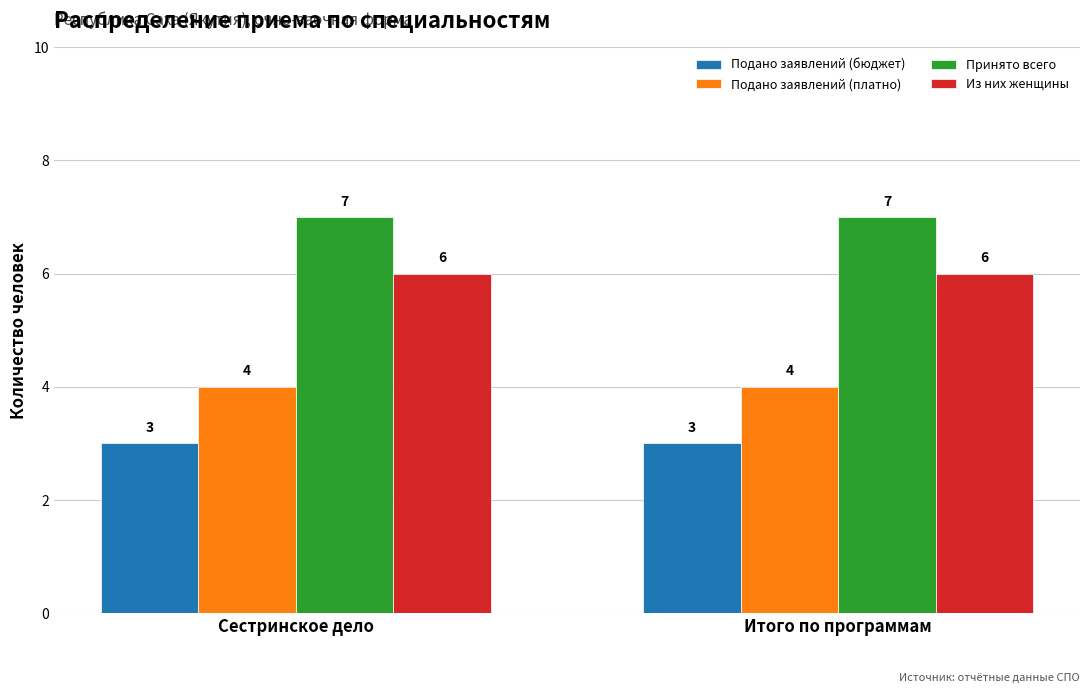

What is the difference between the highest and lowest values at Сестринское дело?

4